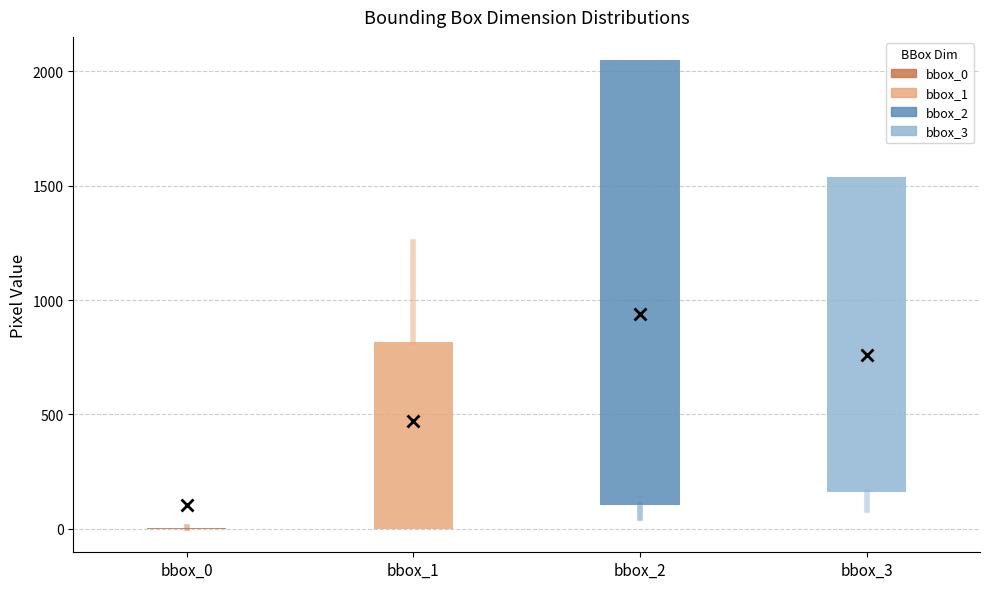

Which box is the tallest, from its lower edge to its upper edge?

bbox_2